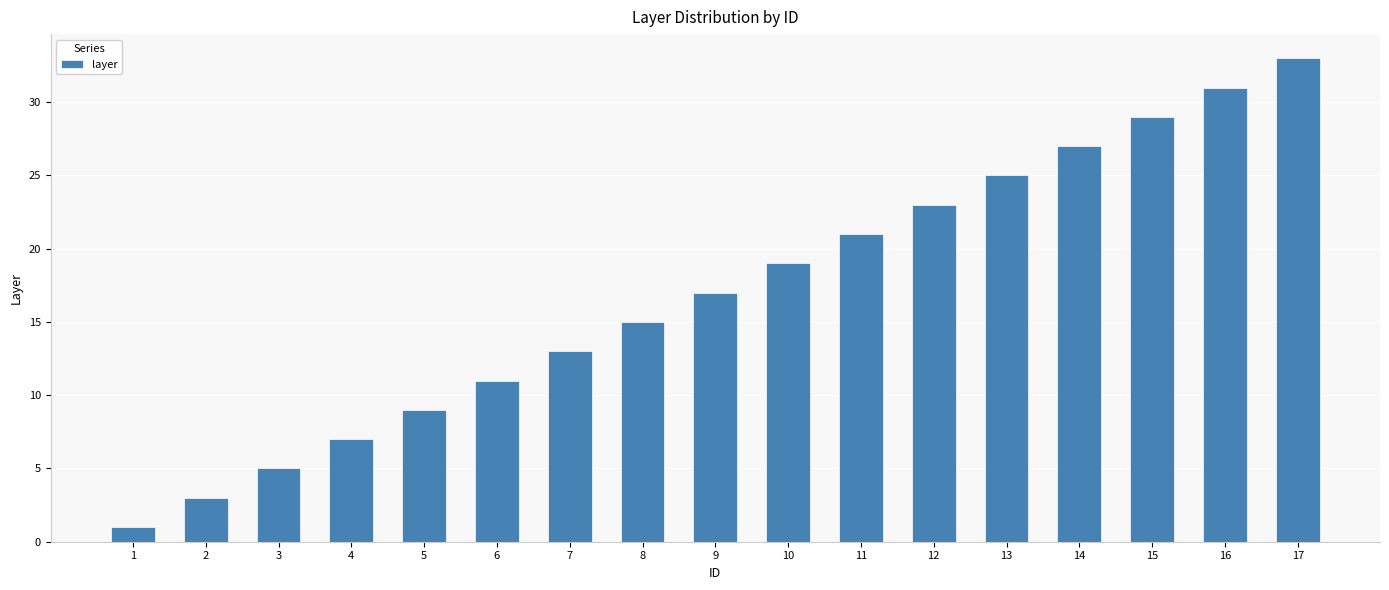

Reading left to right, what are all the values shown in this chart?

1=1	2=3	3=5	4=7	5=9	6=11	7=13	8=15	9=17	10=19	11=21	12=23	13=25	14=27	15=29	16=31	17=33